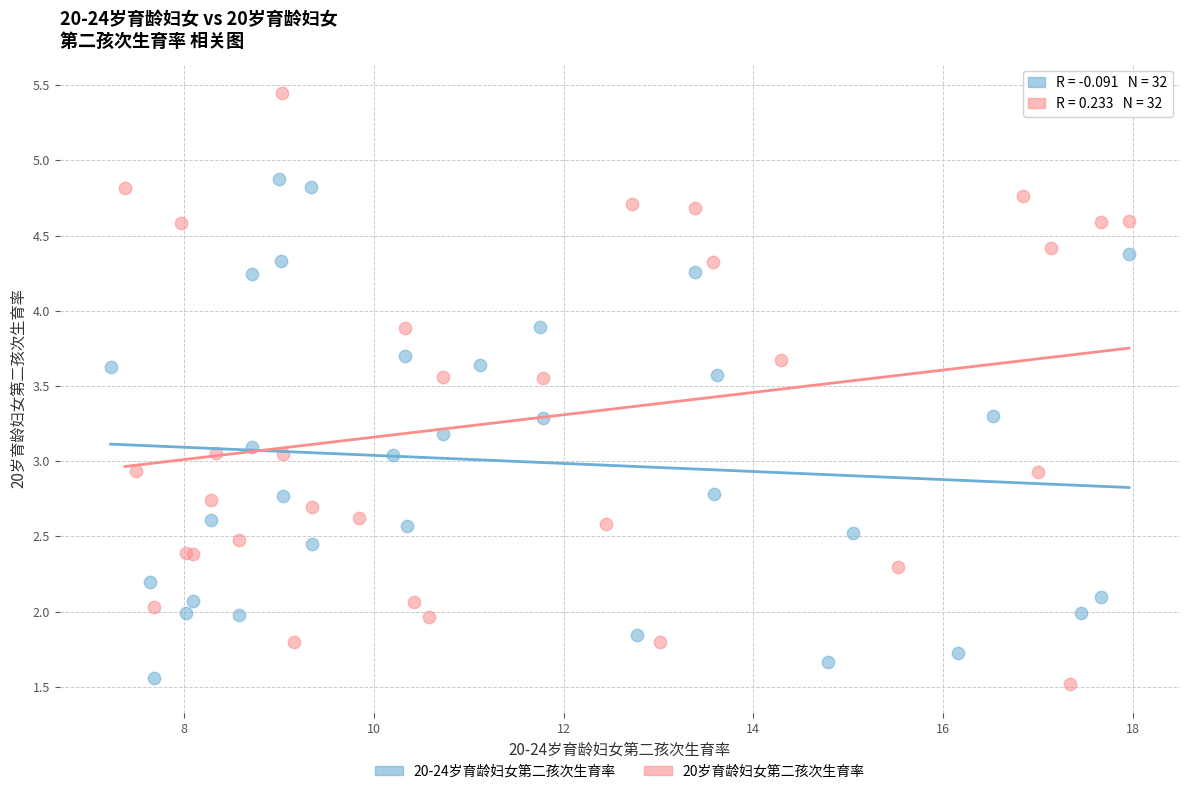

Which series has the largest Y range (max minus min)?

20岁育龄妇女第二孩次生育率